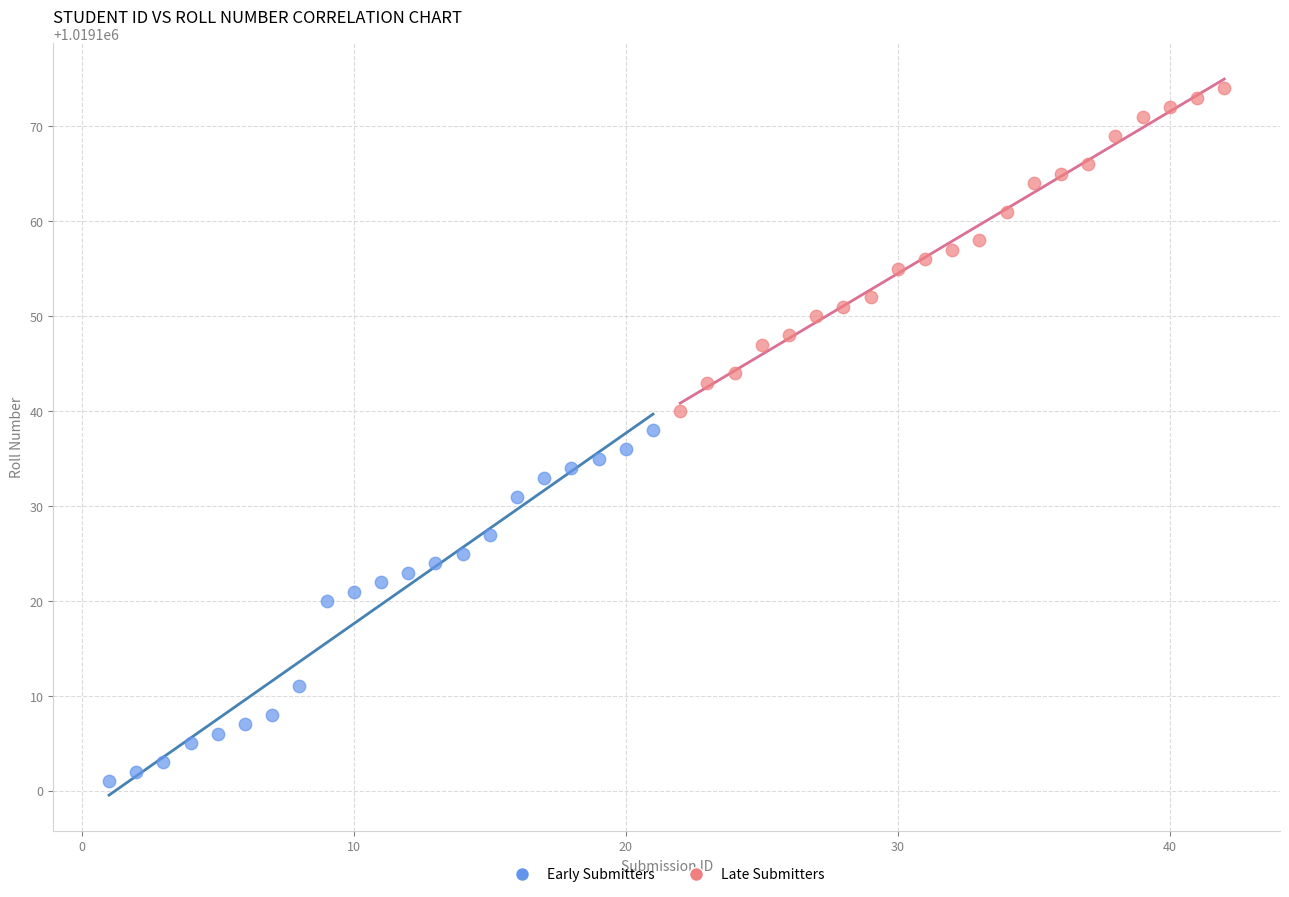

Which series reaches the maximum Y coordinate?

Late Submitters